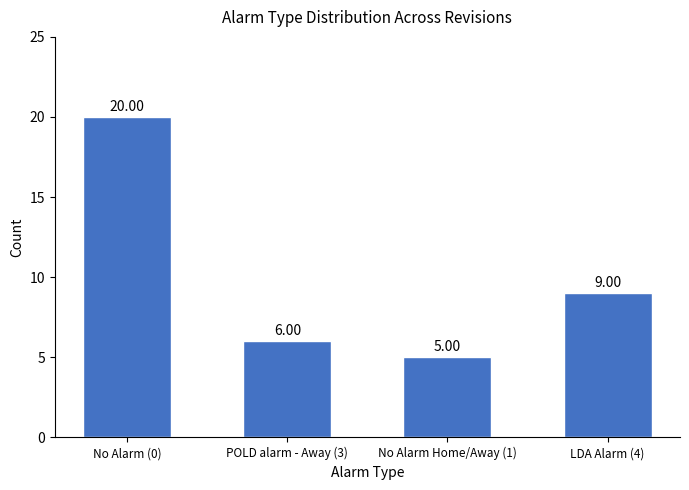

True or false: the data shows 6 at LDA Alarm (4).

False